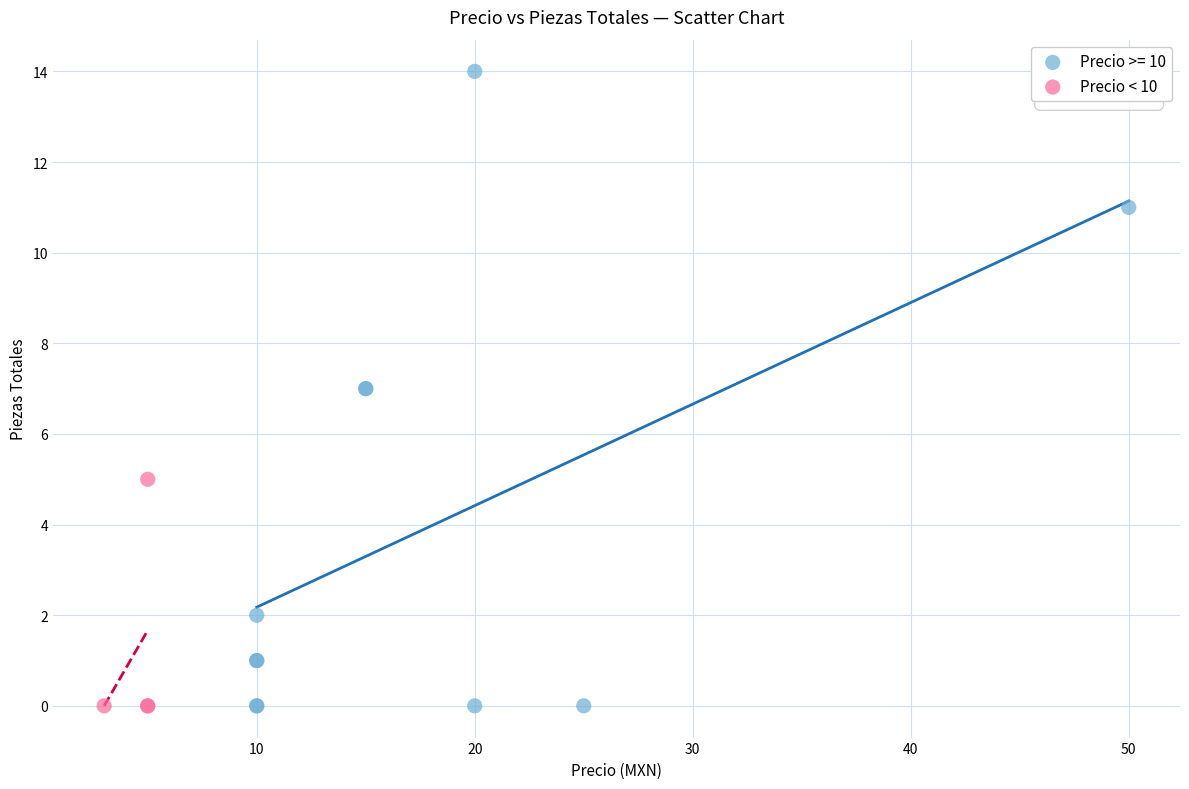

Which series reaches the maximum Y coordinate?

Precio >= 10